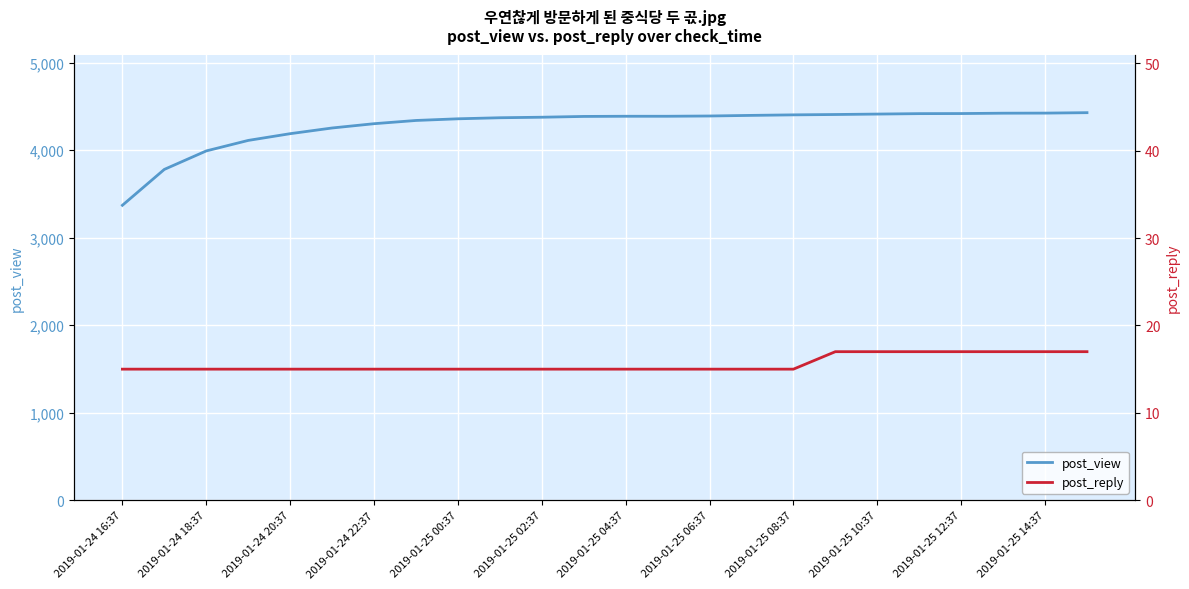

True or false: post_reply has more than 1 interior local peaks.

False